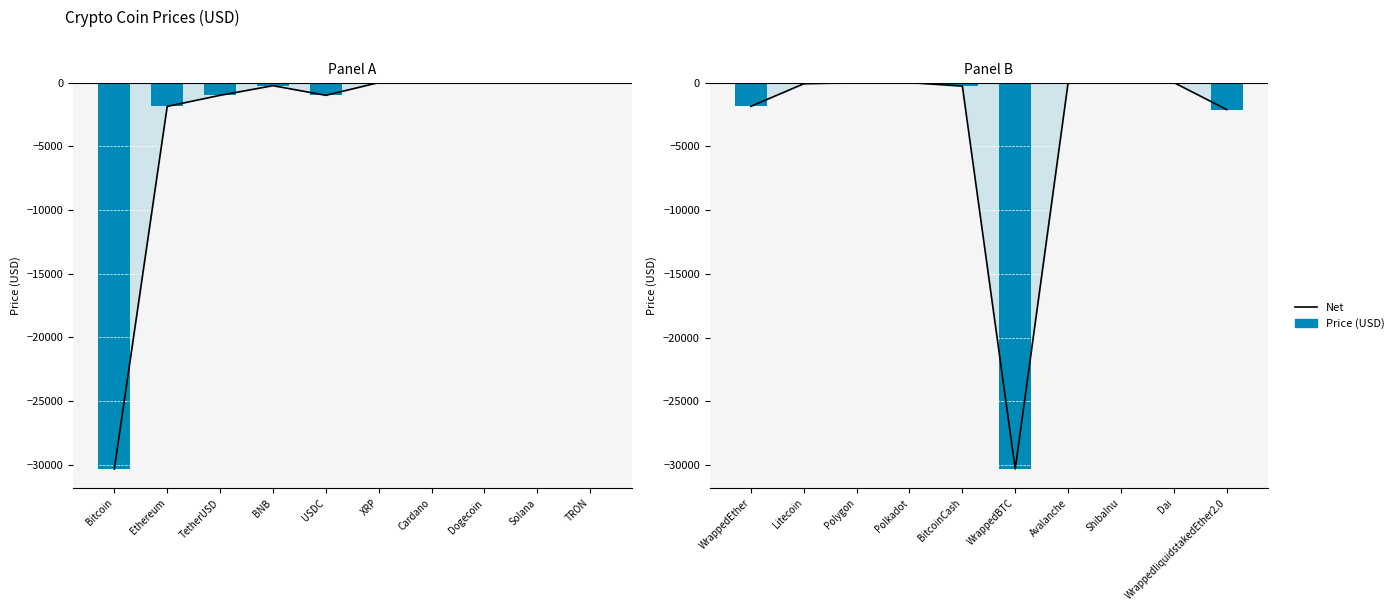

At which category is the sum across all series the highest?

ShibaInu